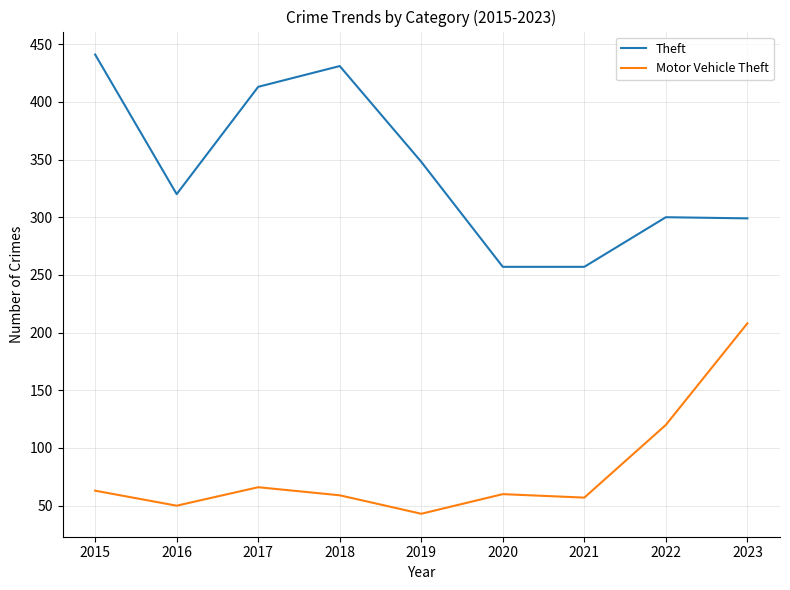

What is the smallest value displayed?

43